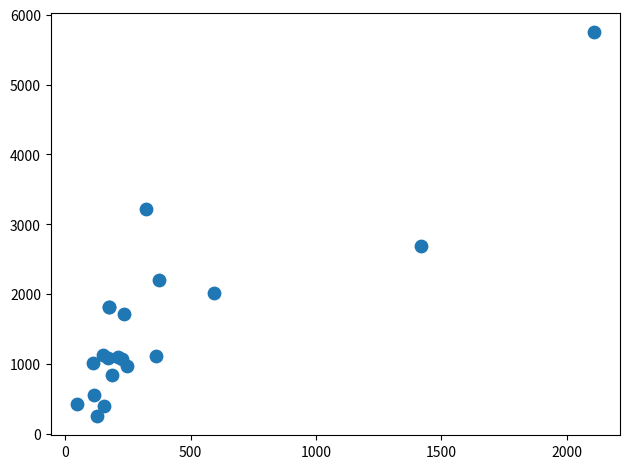

What Y value in the scatter plot is closest to 3002?

3220